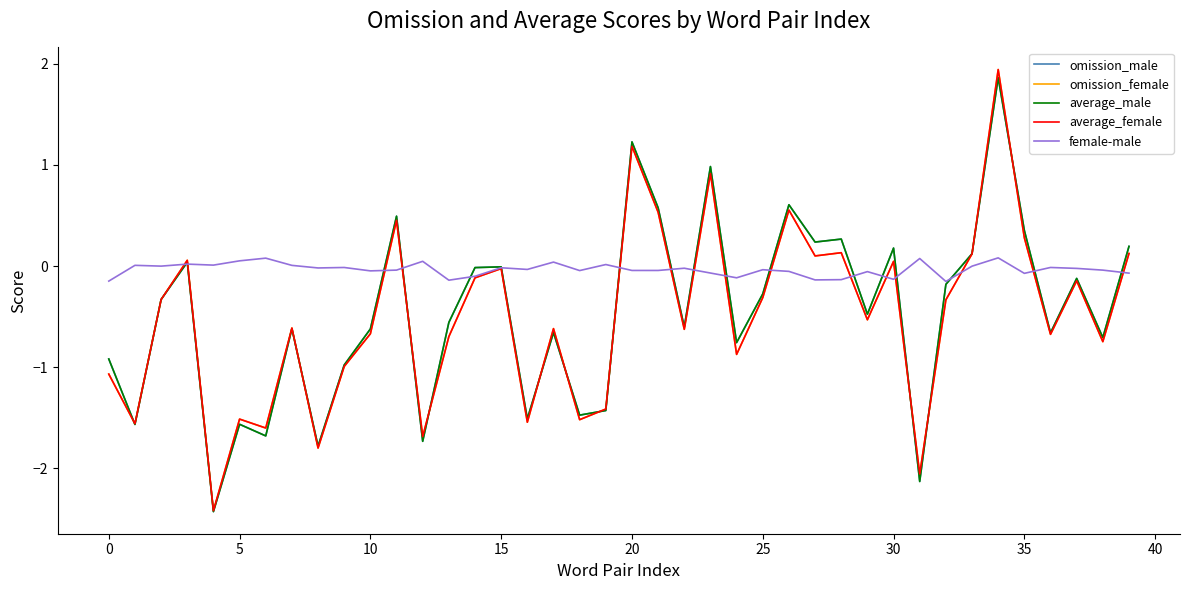

What is the average value of the average_male series?

-0.5